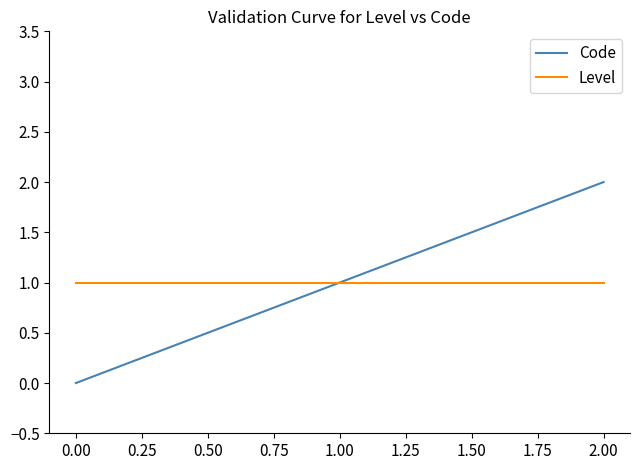

Which category has the lowest value across all series?

0.00